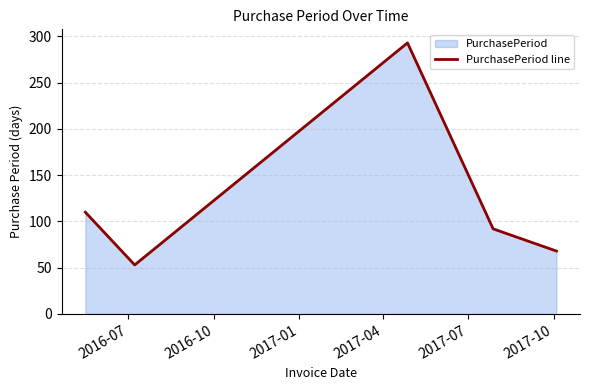

What is the sum of all values?

616